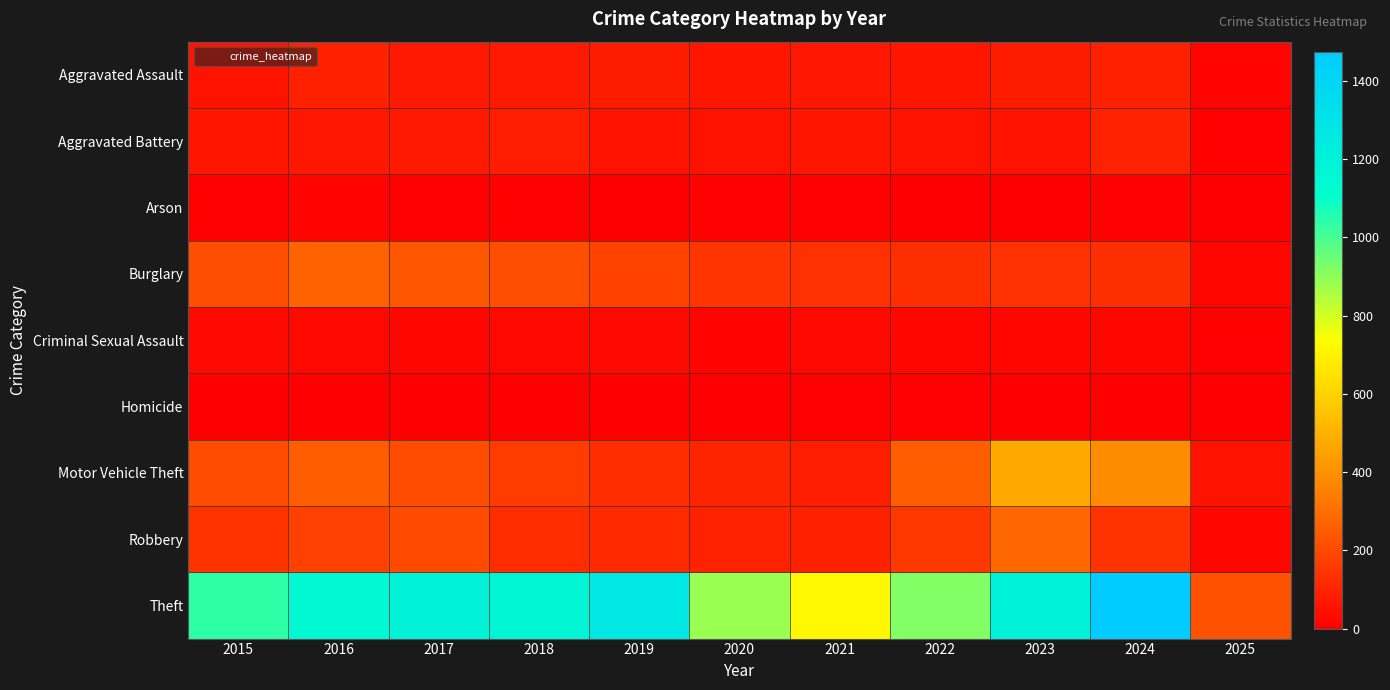

At which category does the chart reach its minimum across all series?

2025